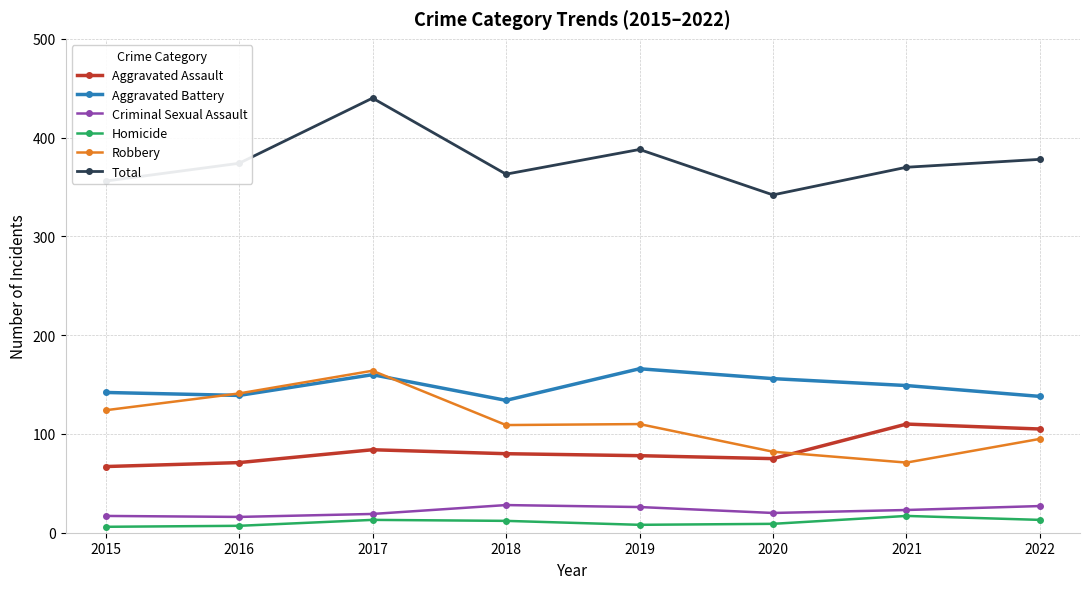

The value of Total at 2016 is 374. True or false?

True